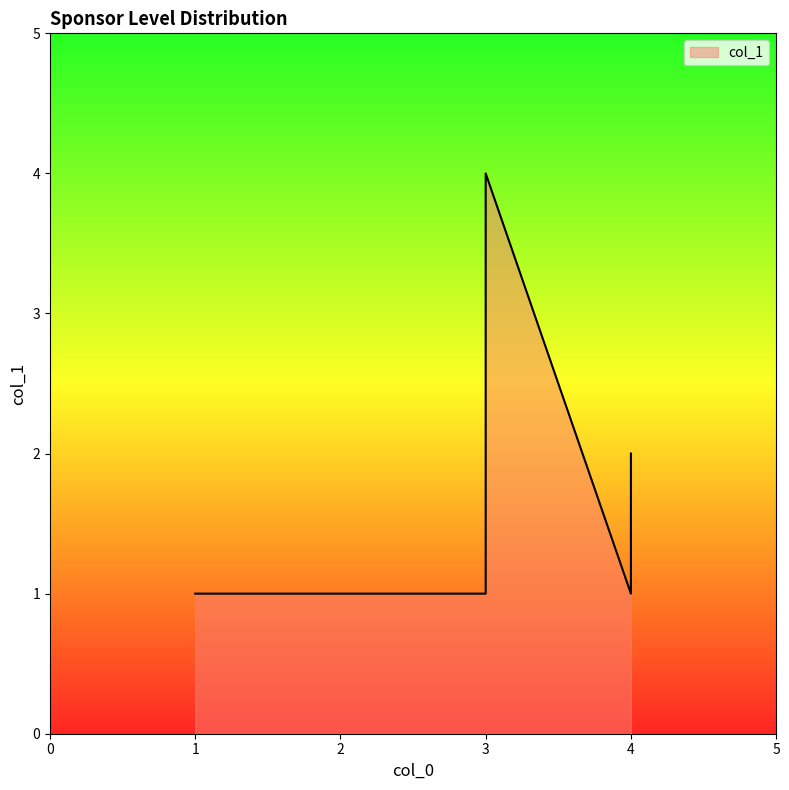

Reading left to right, transcribe all the data shown in this chart.

1=1	2=1	3=1	3=2	3=3	3=4	4=1	4=2